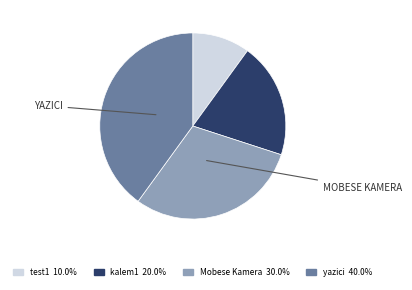

Is there any slice that represents more than half of the pie?

No